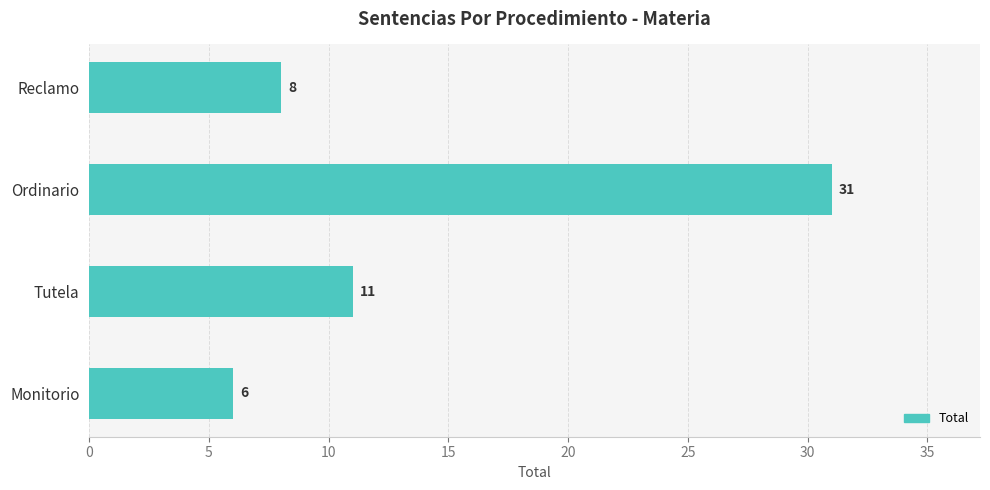

The chart shows a value of 11 at Tutela. True or false?

True